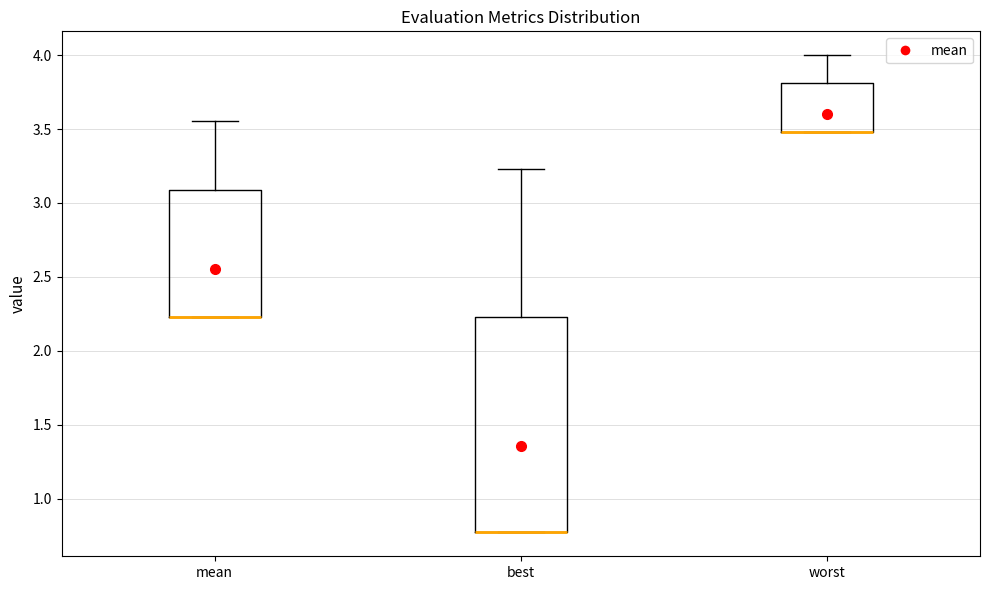

Reading left to right, read every box against the y-axis: the position of its median line, the range the box covers, and the ends of its whiskers. The values are not printed on the chart, so give them approximately, as read against the axis.

mean: median 2.25 (drawn on the box's lower edge), box 2.25 to 3.10, whiskers 2.25 to 3.55
best: median 0.75 (drawn on the box's lower edge), box 0.75 to 2.25, whiskers 0.75 to 3.25
worst: median 3.50 (drawn on the box's lower edge), box 3.50 to 3.80, whiskers 3.50 to 4.00